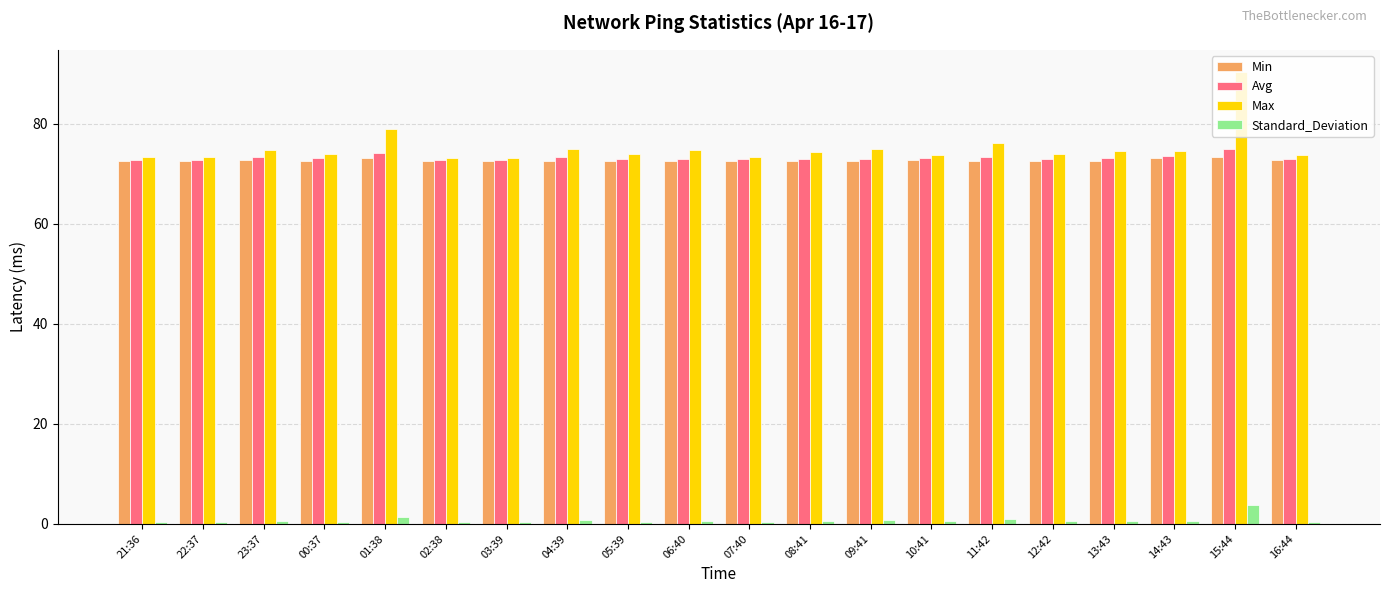

Which category has the highest value across all series?

15:44